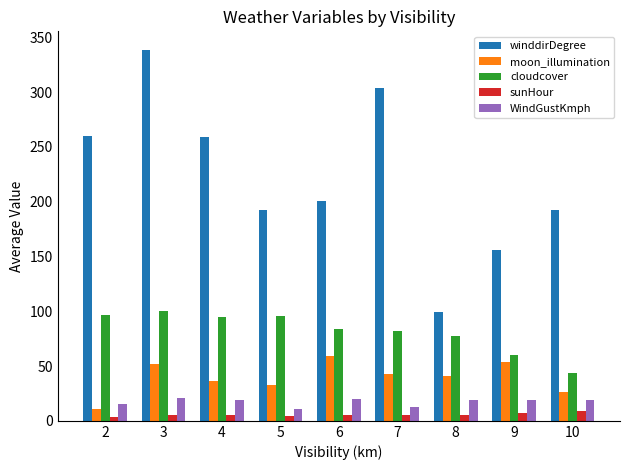

Is the value of moon_illumination at 3 greater than the value of sunHour at 10?

Yes